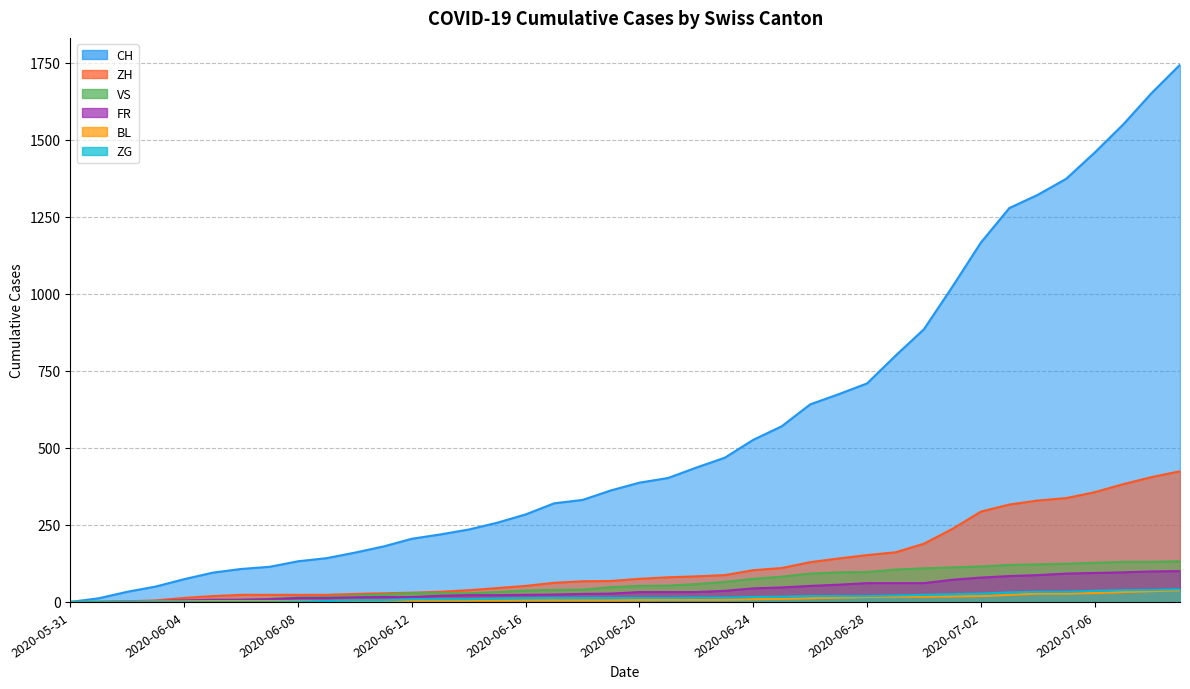

The ZH series shows 16 at 2020-06-13. True or false?

False